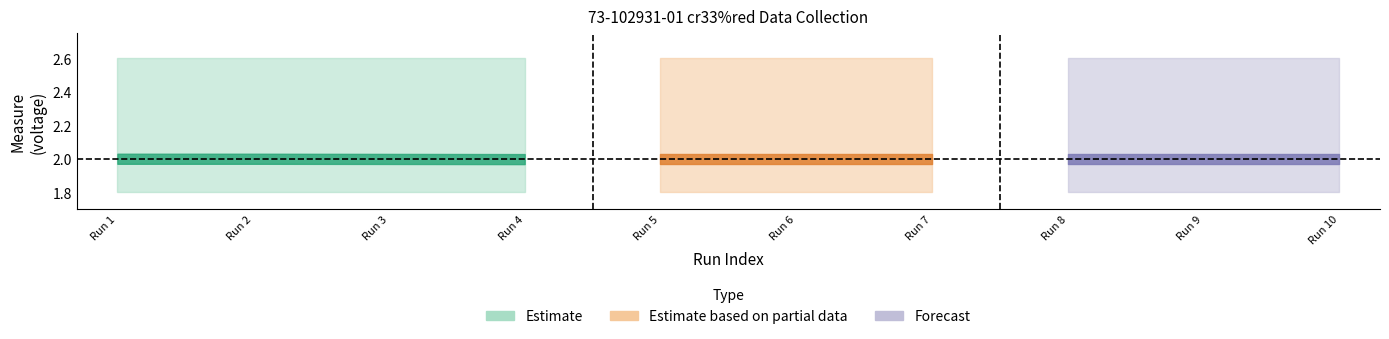

The +Lim series shows 0.9 at 6. True or false?

False